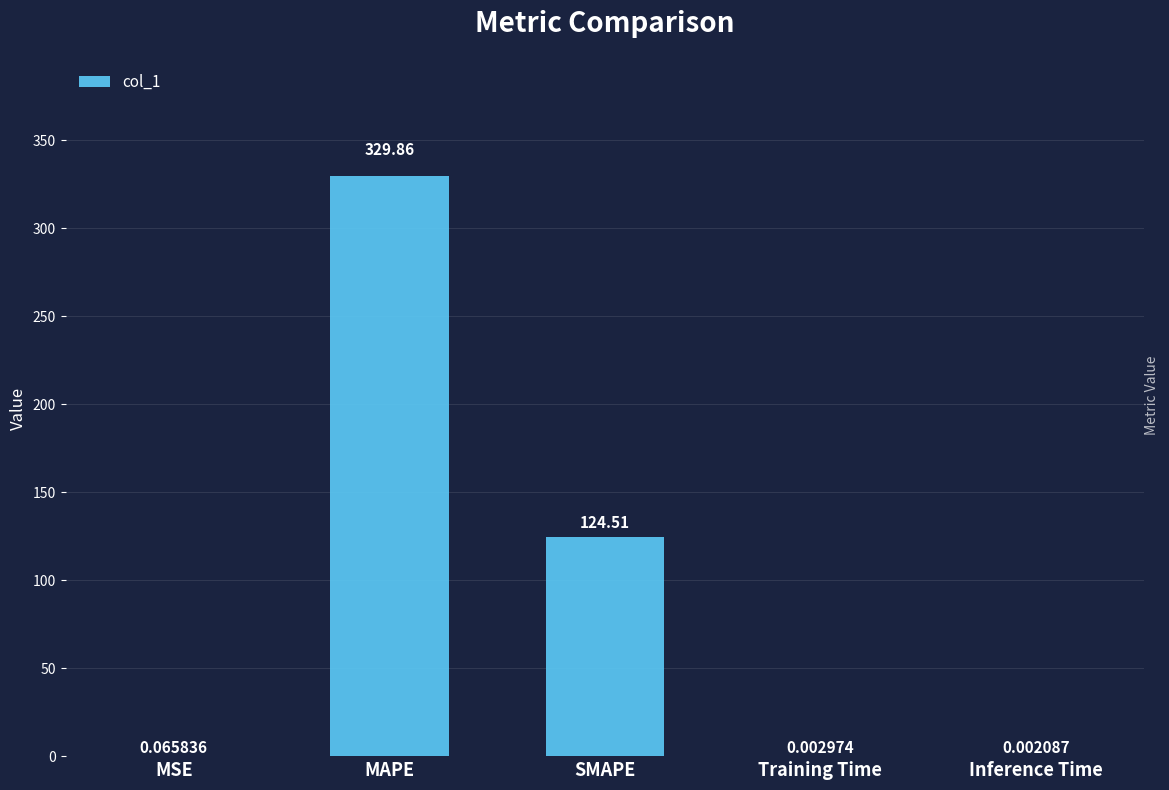

How many categories are shown in the chart?

5